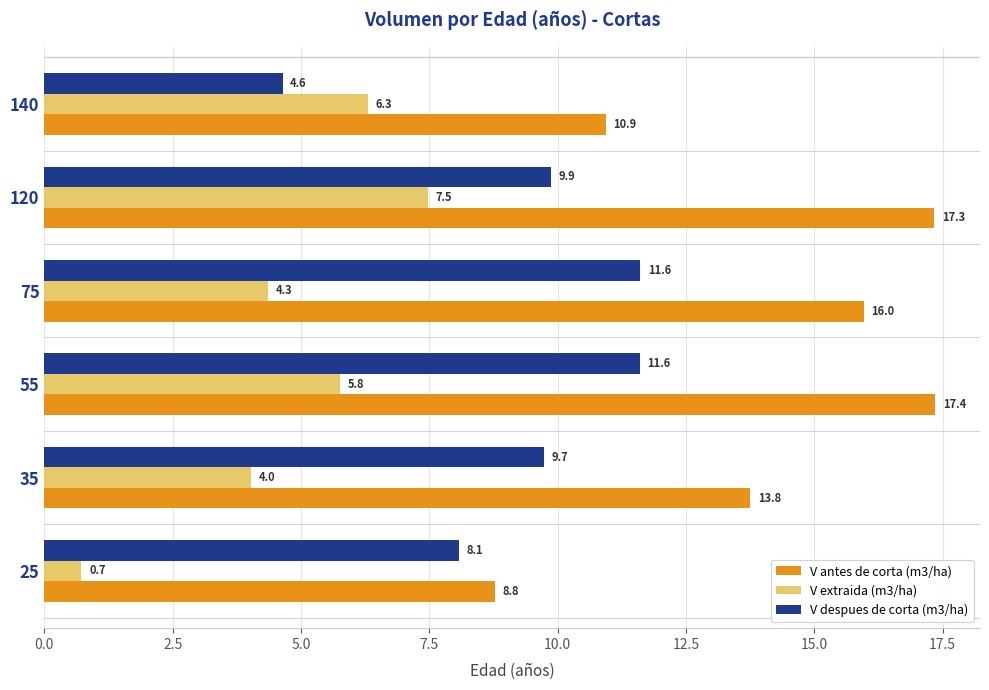

Rank the series by their maximum value, from highest to lowest.

V antes de corta (m3/ha), V despues de corta (m3/ha), V extraida (m3/ha)